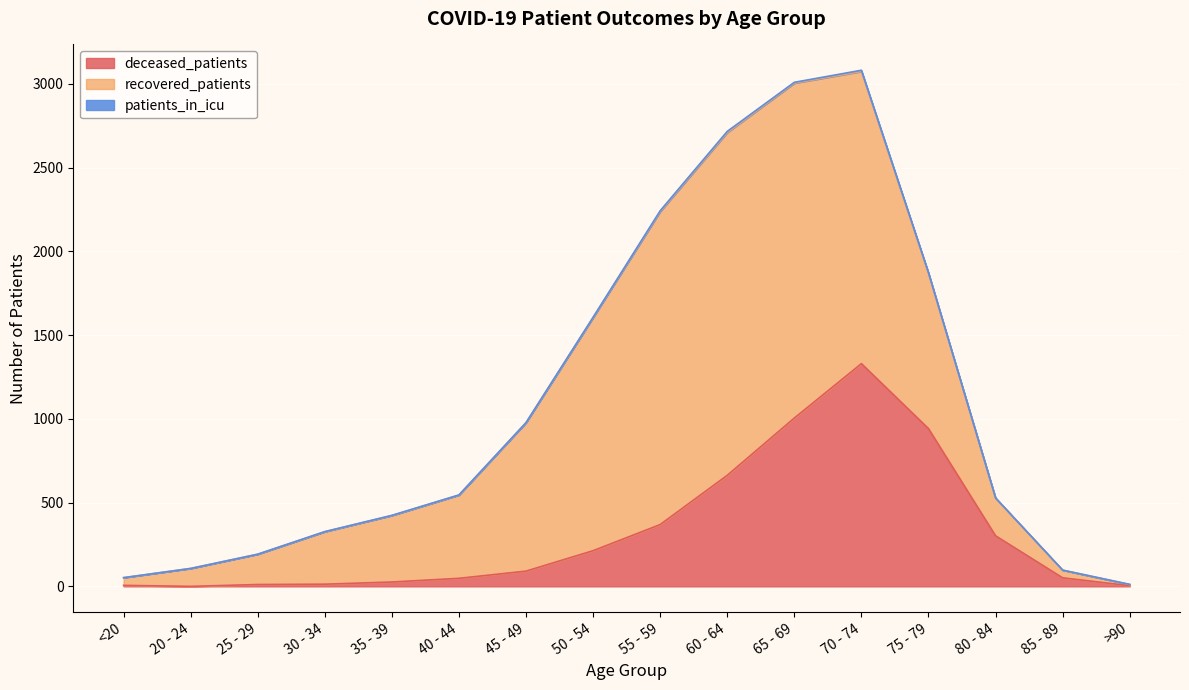

At how many categories does at least one series exceed 1341?

5